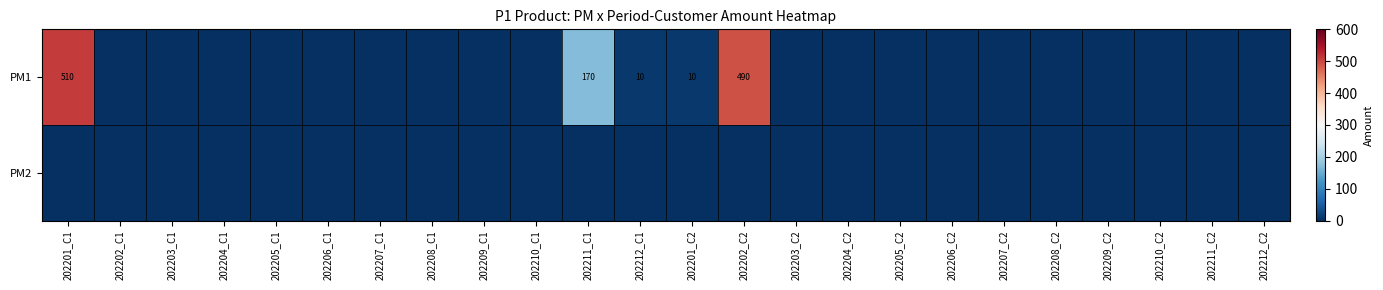

Is it true that PM1 equals 490 at 202202_C2?

True